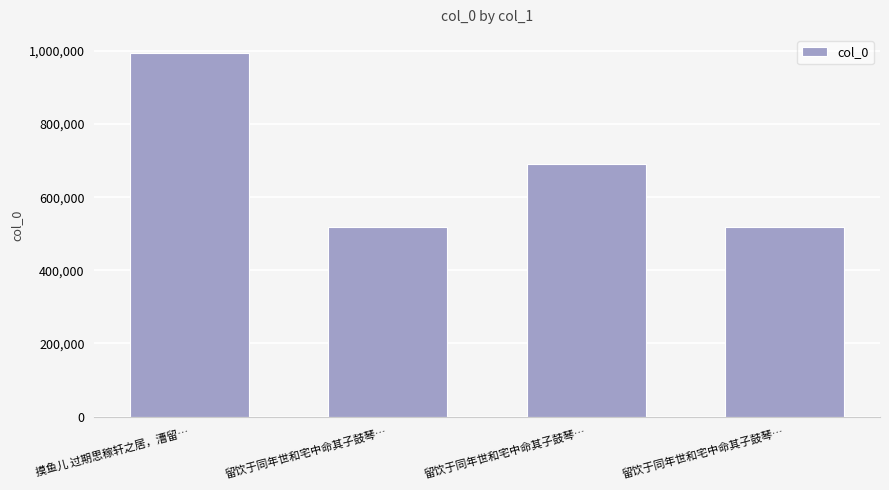

Where is the data nearest to the value 756393?

留饮于同年世和宅中命其子鼓琴…